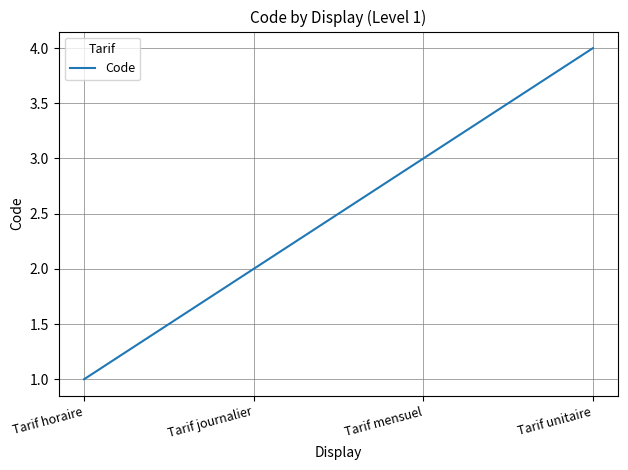

What is the difference between the maximum and minimum values?

3